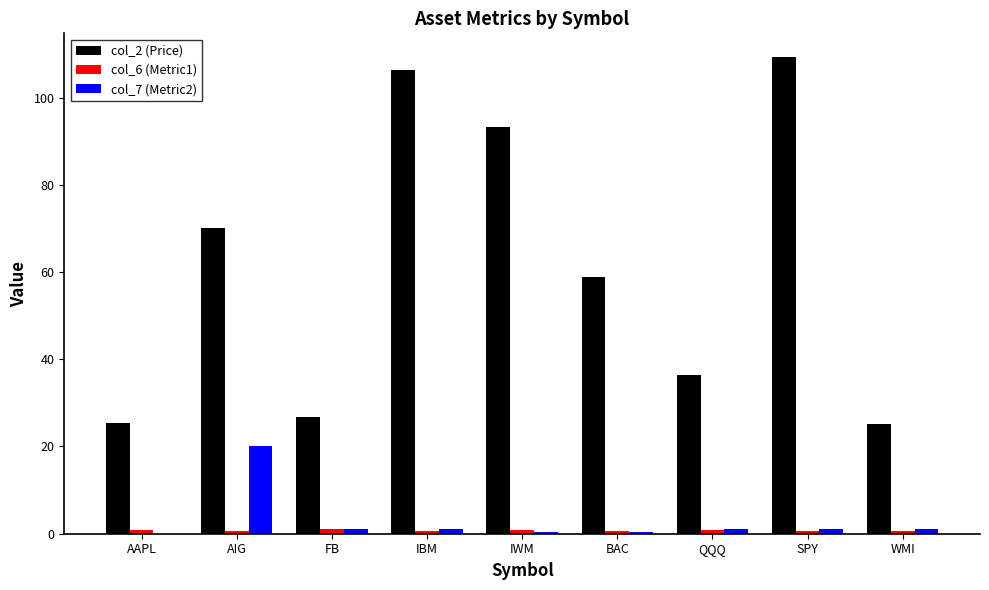

Between BAC and WMI, which series saw the biggest shift?

col_2 (Price)